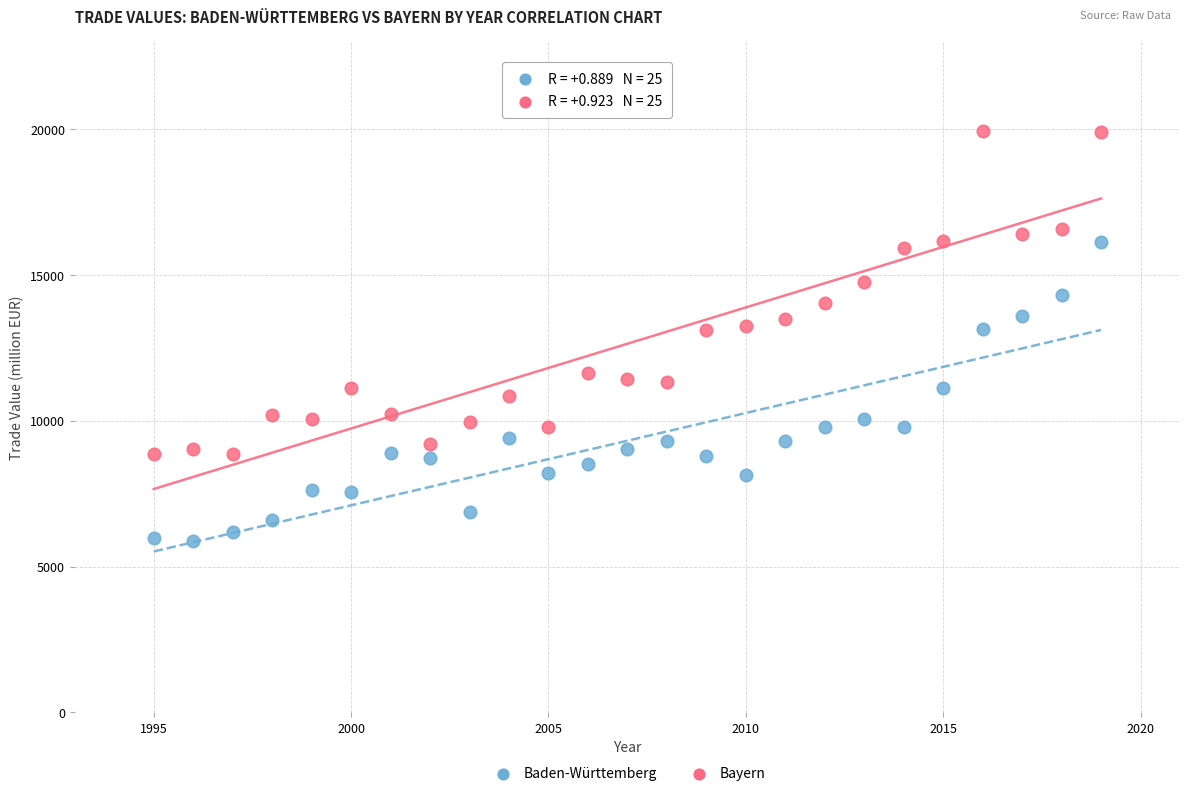

Which series has the largest Y range (max minus min)?

Bayern